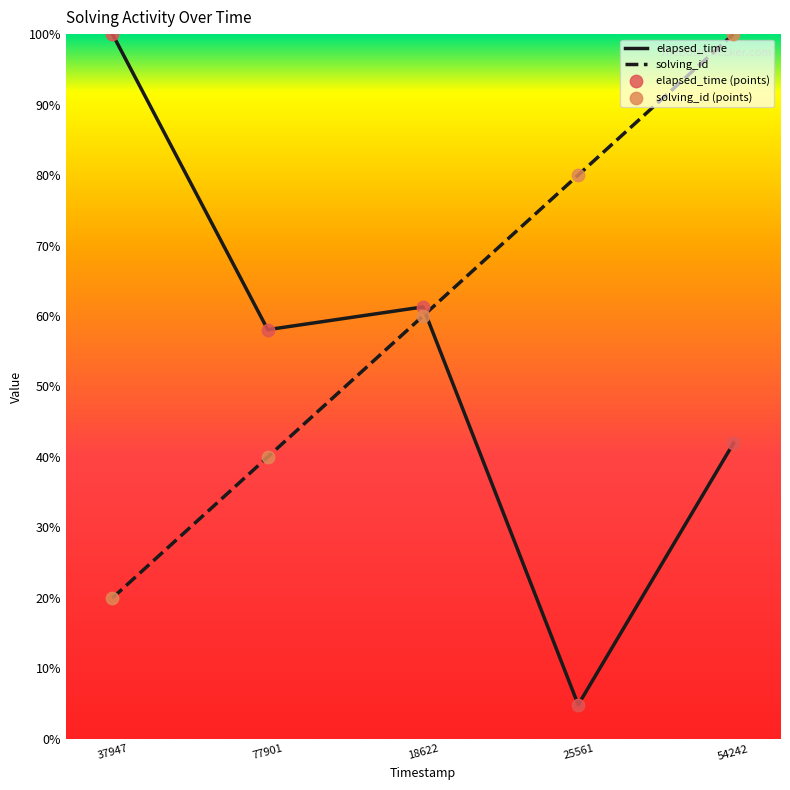

Where is elapsed_time nearest to the value 52?

77901